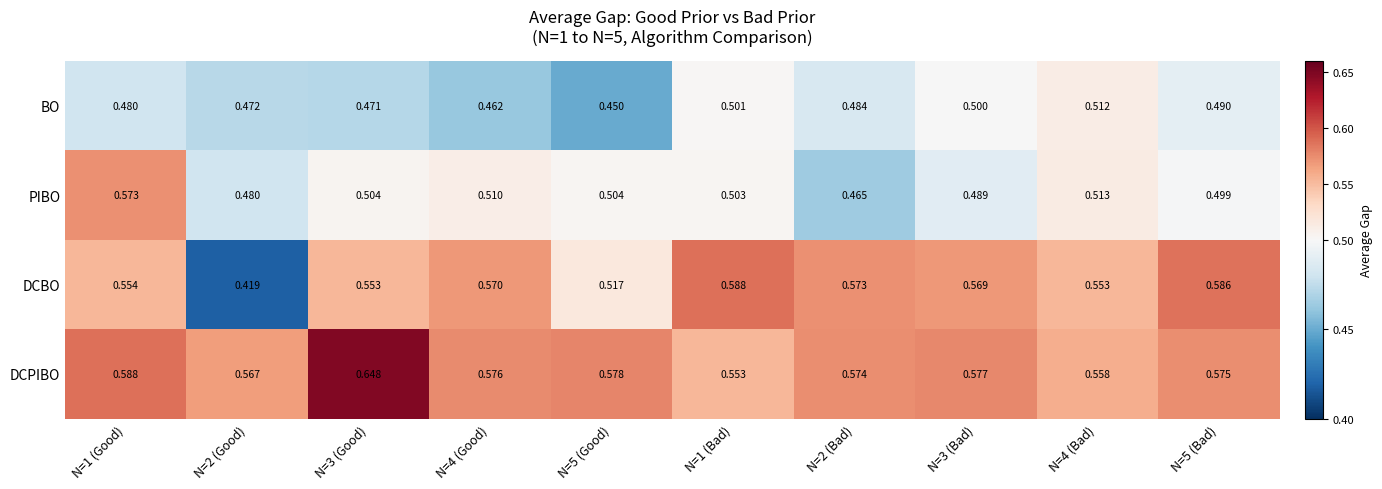

Rank the series at N=4 (Good) from lowest to highest value.

BO, PIBO, DCBO, DCPIBO